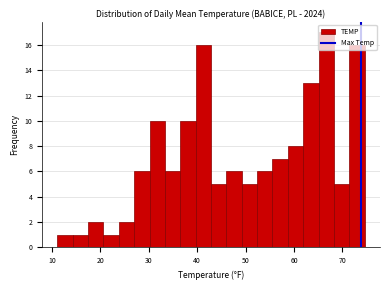

Read against the x-axis, roughly where is the centre of the tallest bar?

67